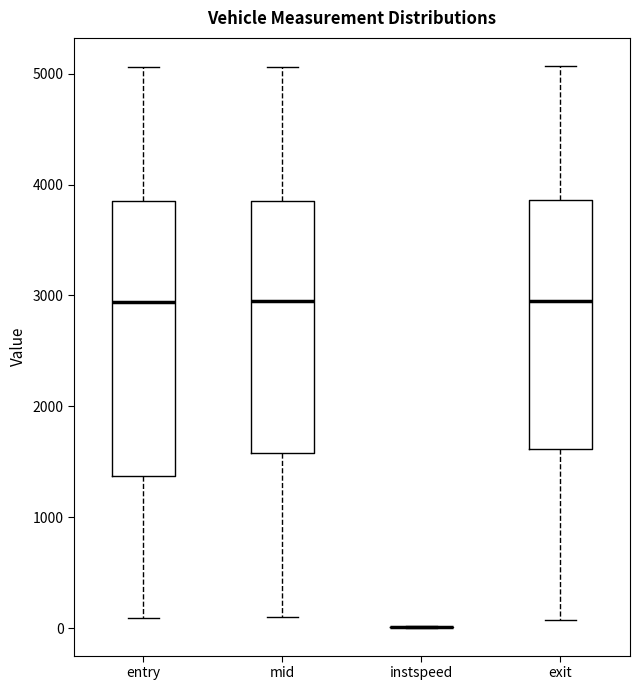

Where does the upper whisker of the box for mid end on the y-axis? The values are not printed on the chart, so give them approximately, as read against the axis.

5100